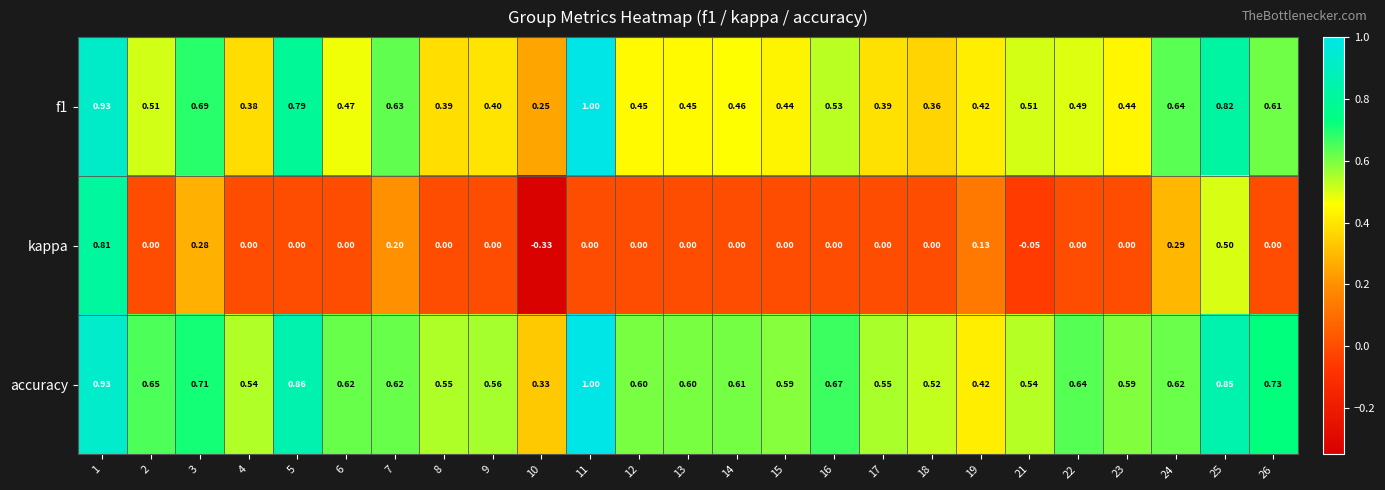

Is the value of kappa at 1 greater than the value of f1 at 2?

Yes